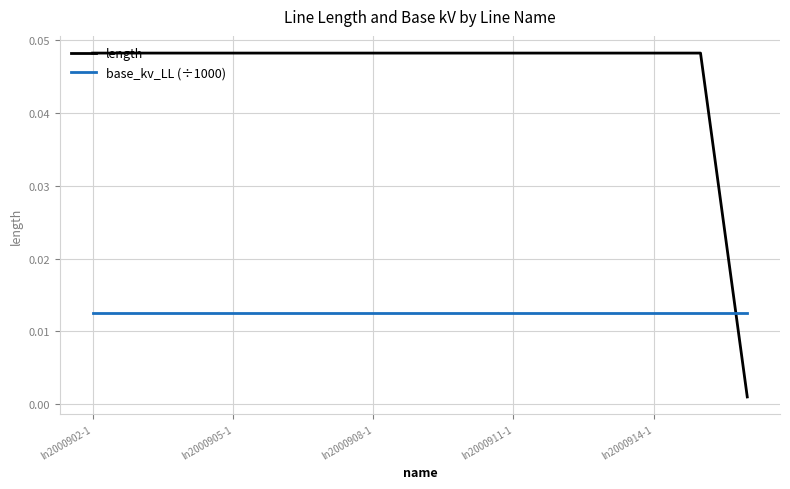

List the series in order of their overall mean, lowest first.

base_kv_LL (÷1000), length